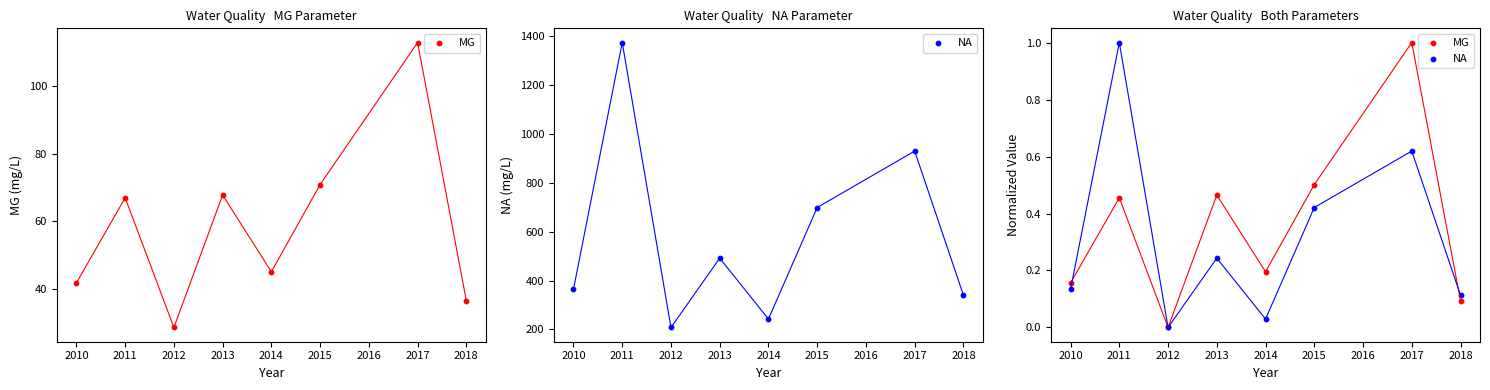

Which series contains the highest Y value?

NA